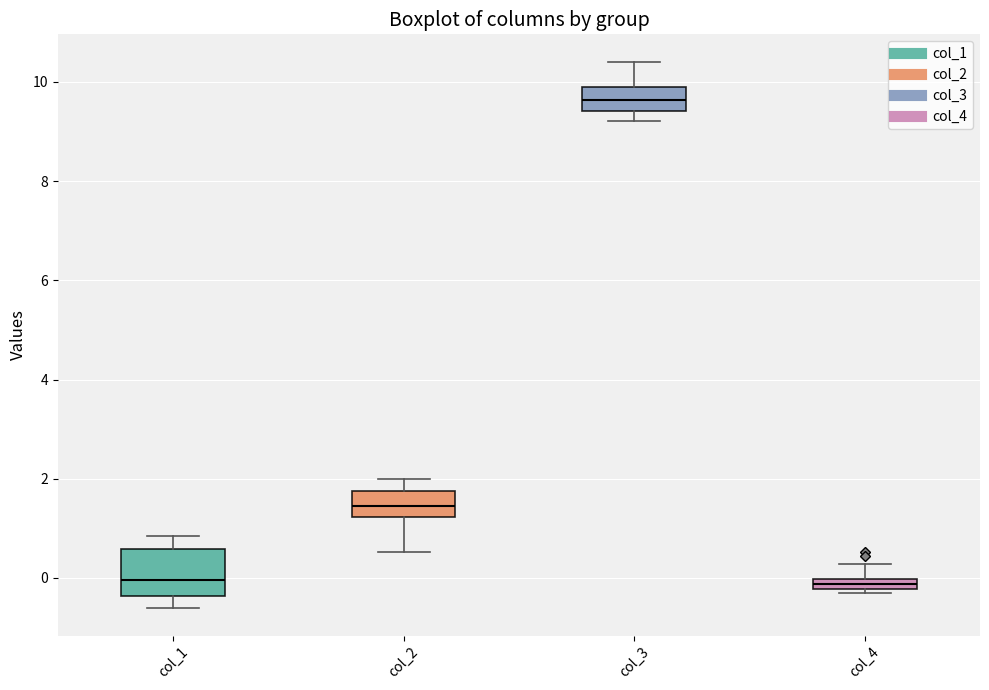

Where does the upper whisker of the box for col_3 end on the y-axis? The values are not printed on the chart, so give them approximately, as read against the axis.

10.4